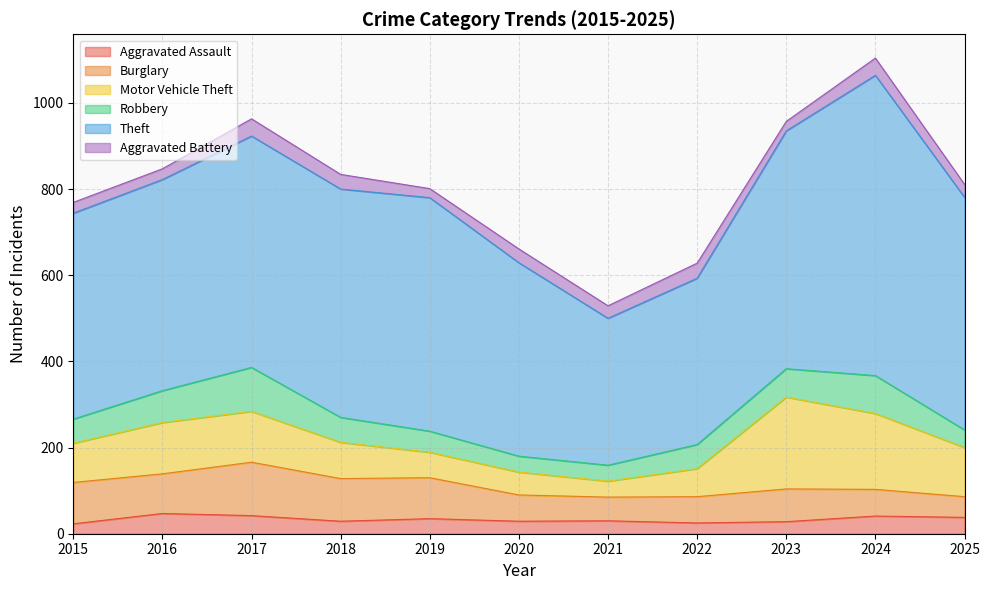

Reading left to right, what are all the values shown in this chart?

Aggravated Assault: 23	47	42	29	35	29	30	25	28	41	38
Burglary: 96	92	124	99	95	61	55	61	76	62	48
Motor Vehicle Theft: 91	119	118	84	59	53	37	65	213	176	114
Robbery: 56	74	102	58	49	37	37	56	66	88	41
Theft: 478	490	537	530	542	449	341	386	552	697	540
Aggravated Battery: 25	25	40	34	21	32	29	35	22	40	30